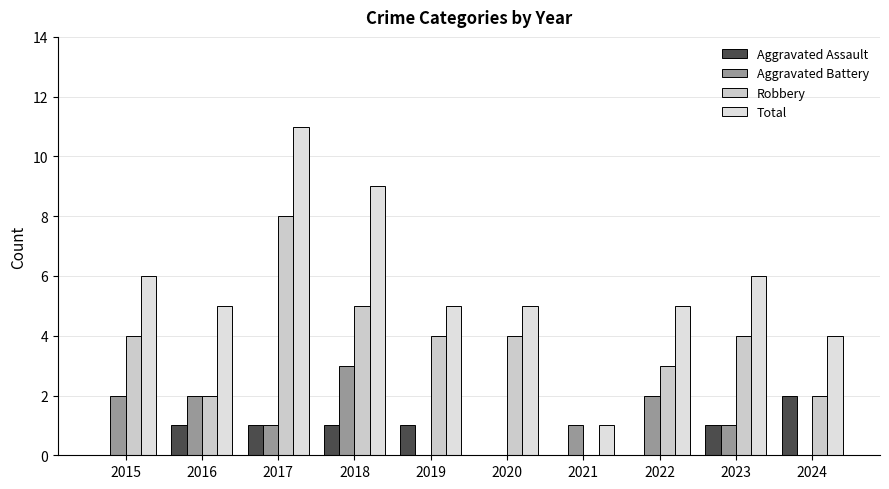

The value of Aggravated Battery at 2016 is 3. True or false?

False